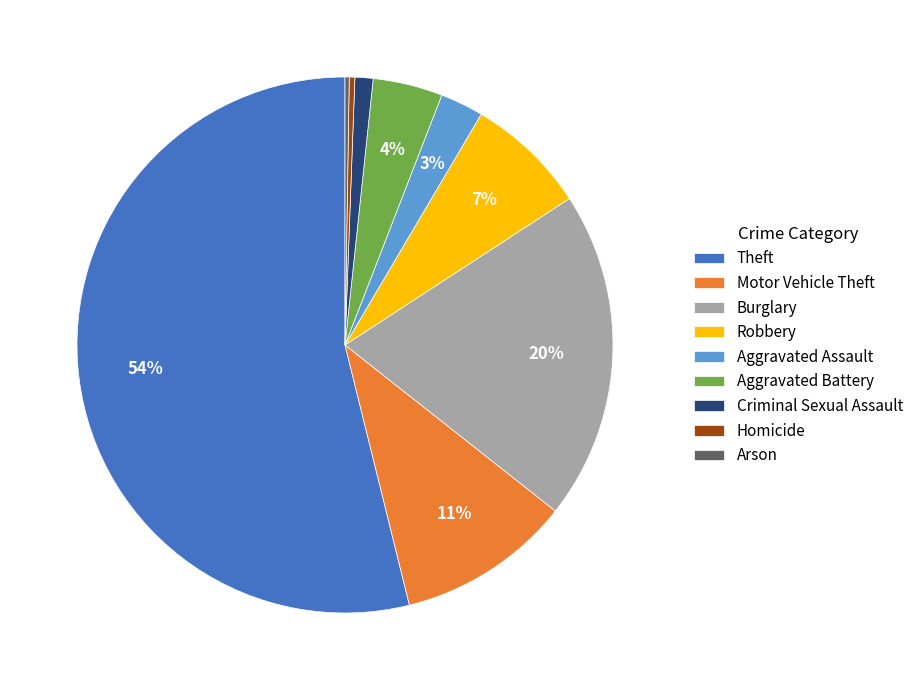

Is it true that Criminal Sexual Assault is 11% of the pie?

False